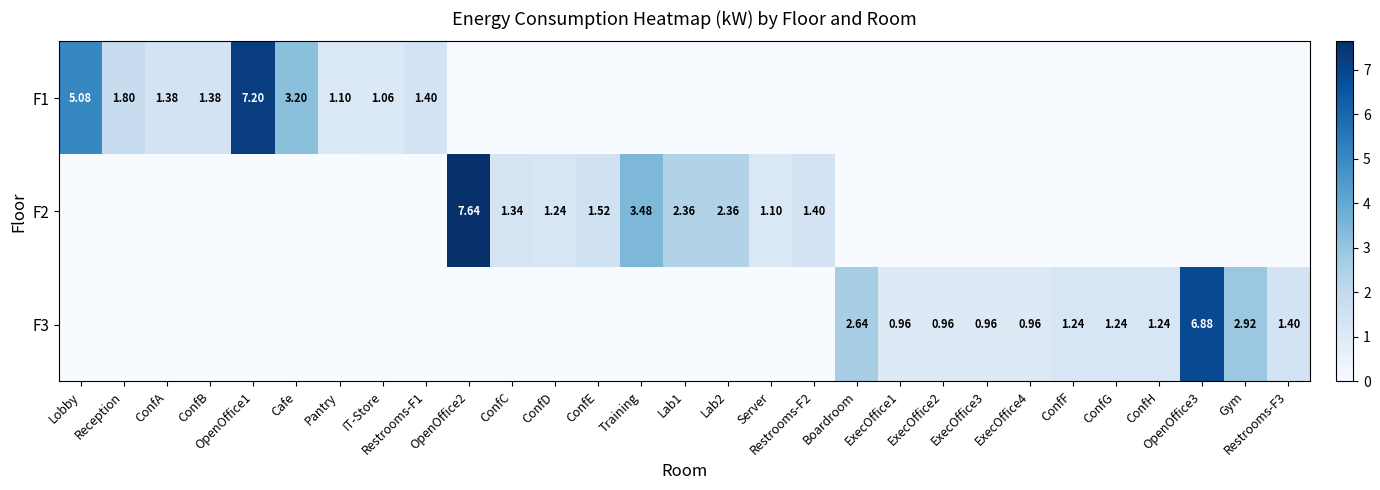

What is the difference between the maximum and second lowest values in the F3 series?

6.9